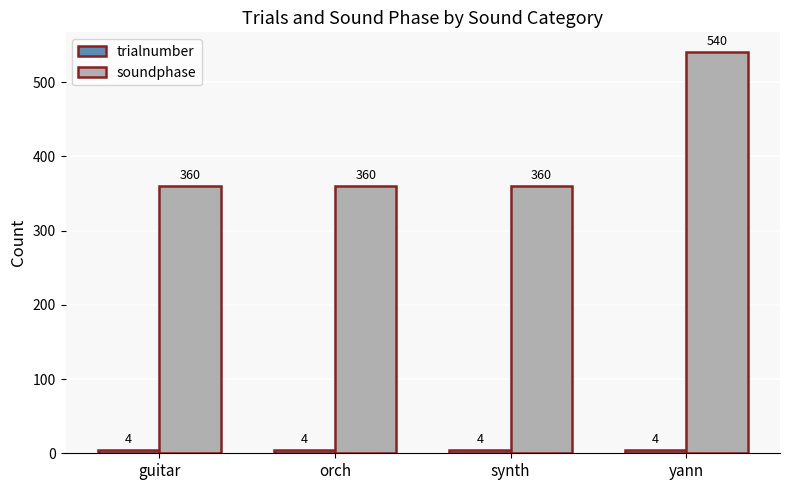

At which label does soundphase reach its peak?

yann